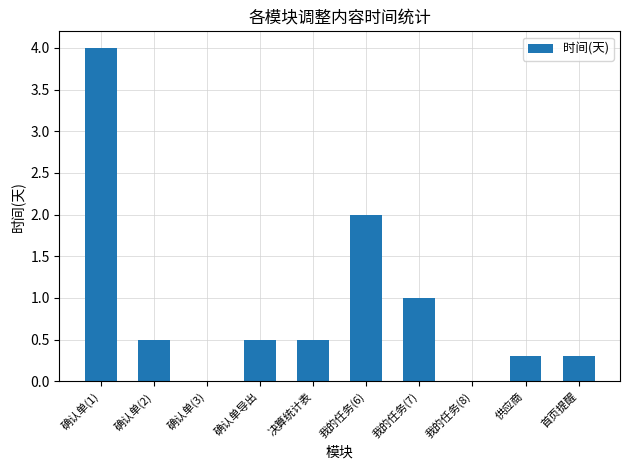

Where is the data nearest to the value 2?

我的任务(6)